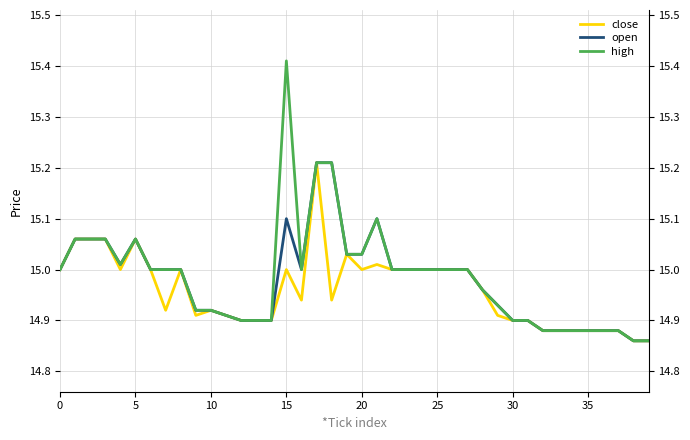

The value of high at 26 is 25.3. True or false?

False